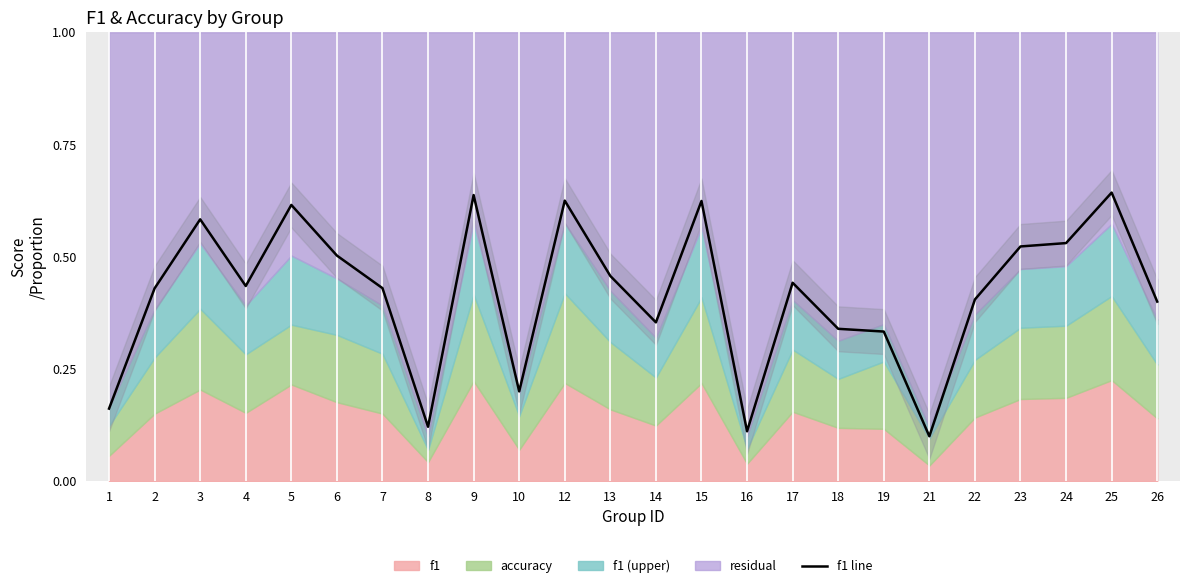

Which label corresponds to the largest value in the chart?

25